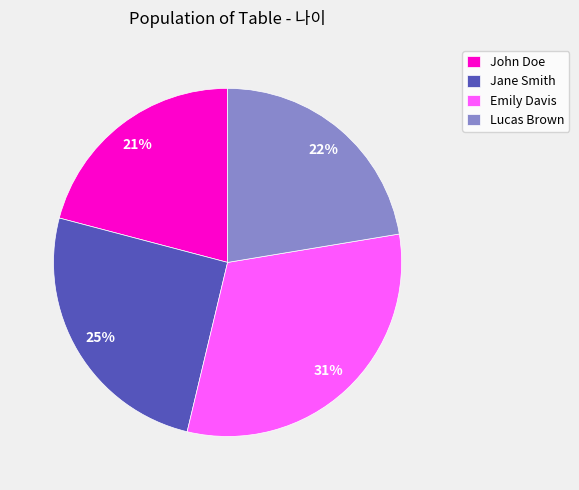

Rank the categories by value from highest to lowest.

Emily Davis, Jane Smith, Lucas Brown, John Doe